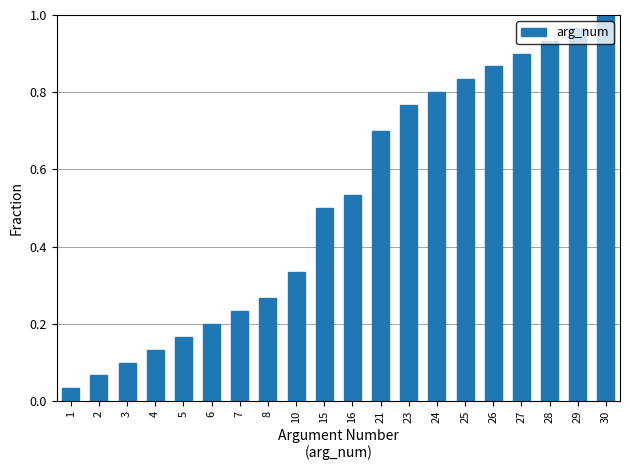

Is it true that the value at 3 is 0.2?

False